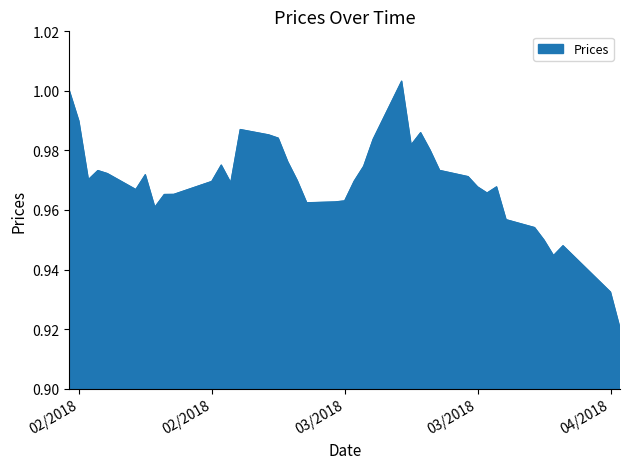

Does the chart display data point markers on the line(s)?

No